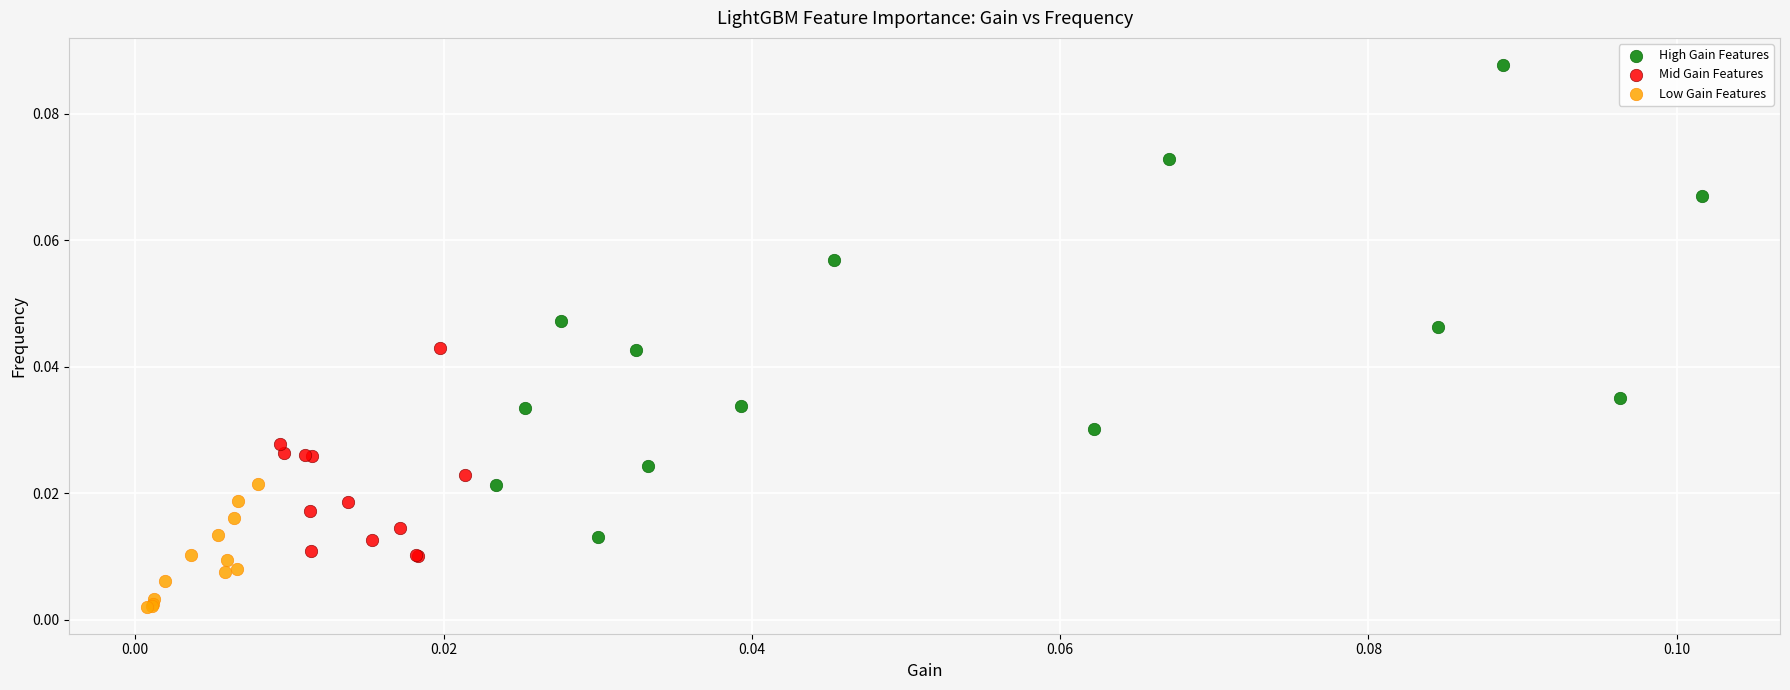

Which series contains the lowest Y value?

Low Gain Features